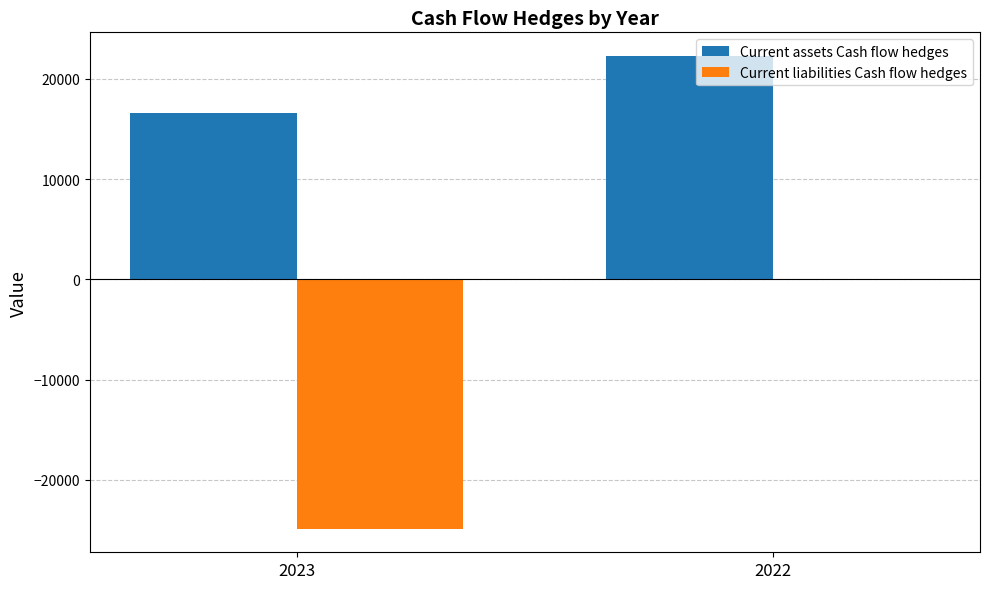

What are all the series names shown in the legend?

Current assets Cash flow hedges, Current liabilities Cash flow hedges